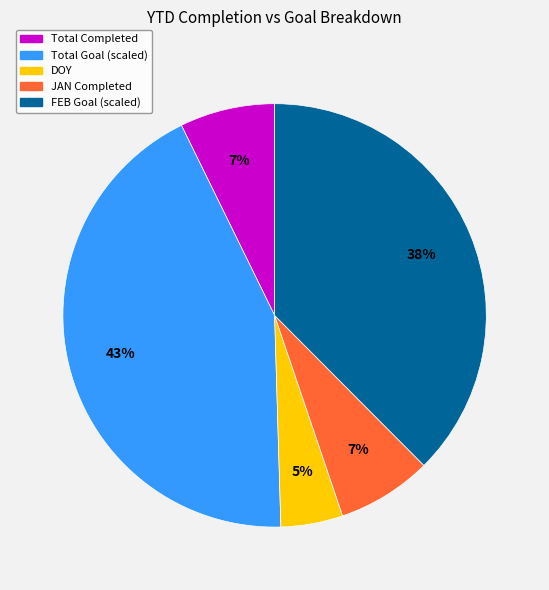

What is the largest slice in the pie chart?

Total Goal (scaled)